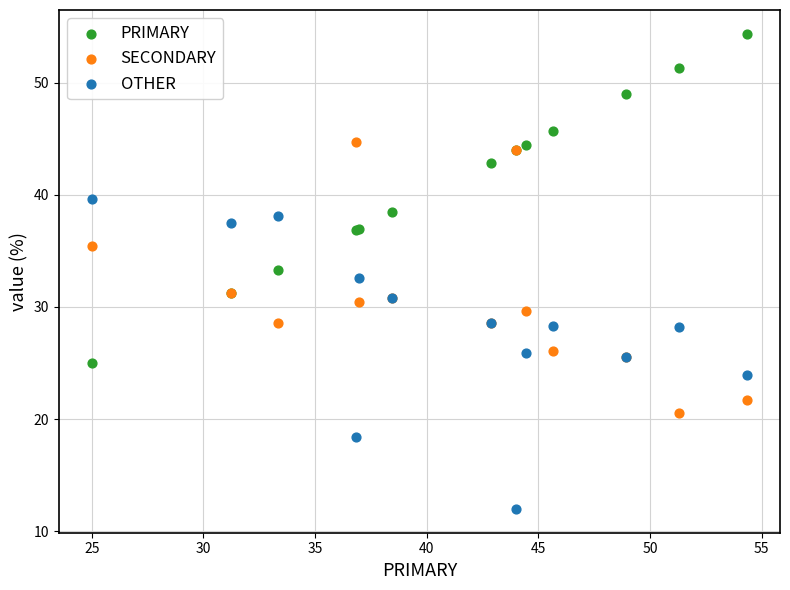

Which series has the widest spread of Y values?

PRIMARY